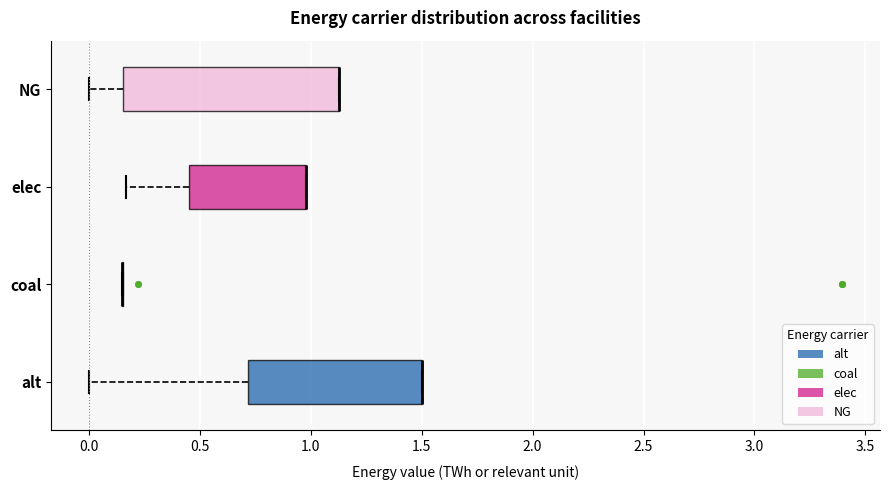

Reading bottom to top, read every box against the x-axis: the position of its median line, the range the box covers, and the ends of its whiskers. The values are not printed on the chart, so give them approximately, as read against the axis.

alt: median 1.50 (drawn on the box's right edge), box 0.70 to 1.50, whiskers 0.00 to 1.50
coal: box collapsed to a line at 0.15, whiskers 0.15 to 0.15
elec: median 1.00 (drawn on the box's right edge), box 0.45 to 1.00, whiskers 0.15 to 1.00
NG: median 1.15 (drawn on the box's right edge), box 0.15 to 1.15, whiskers 0.00 to 1.15